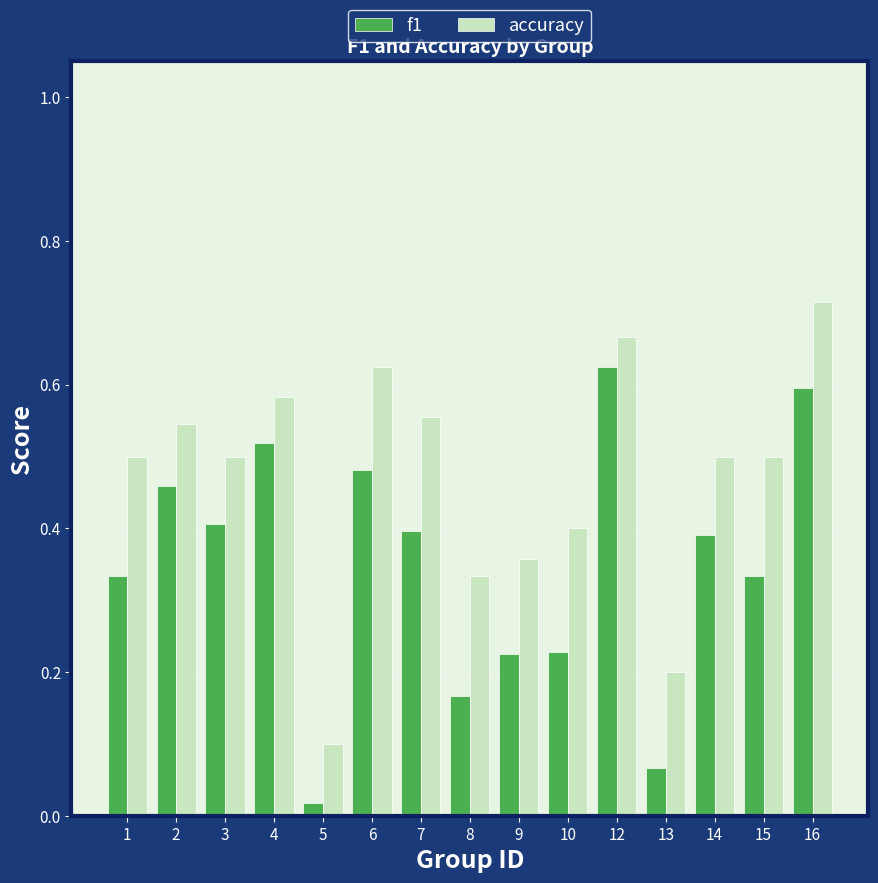

Which category has the lowest value in the accuracy series?

5